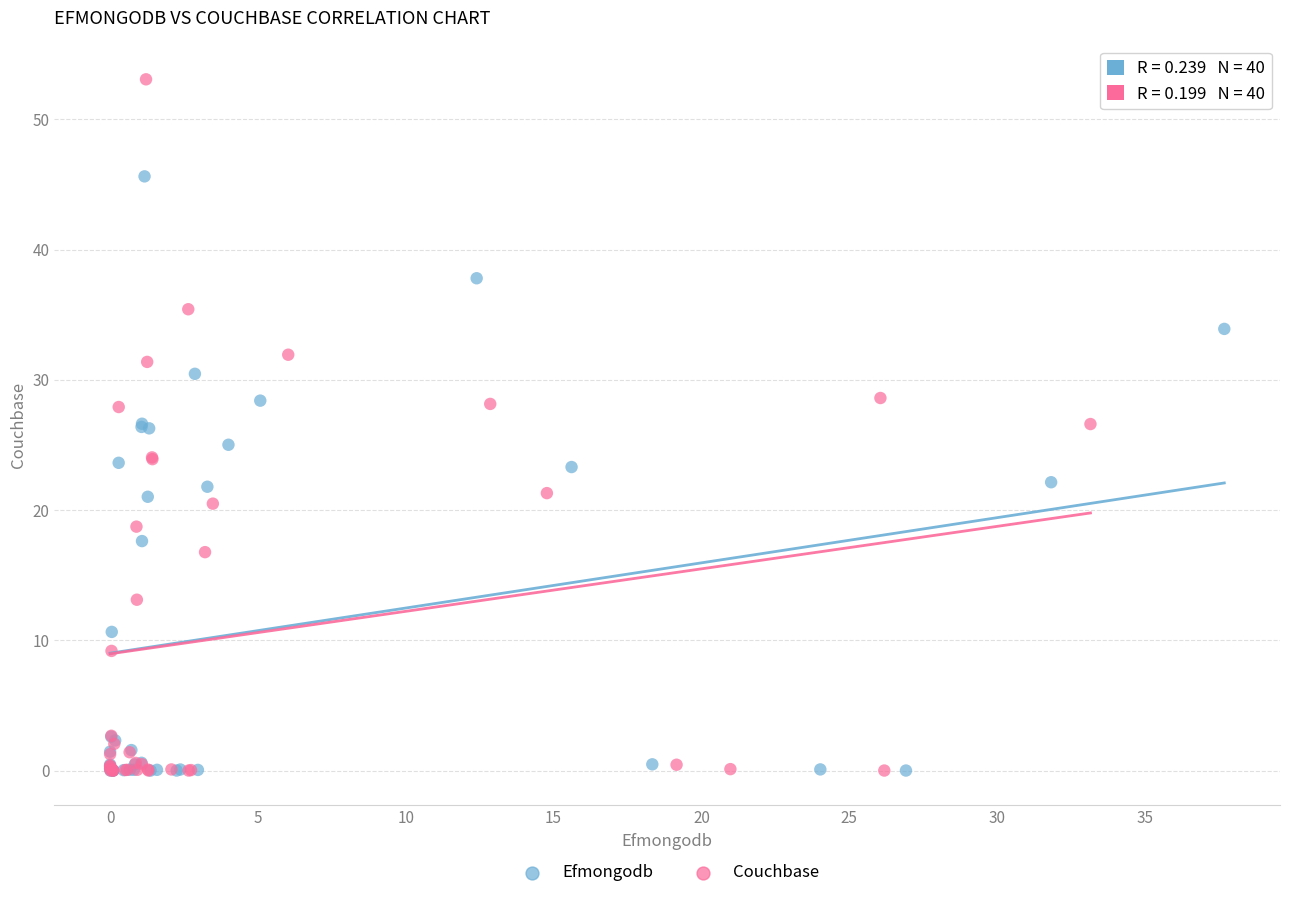

Which series reaches the maximum Y coordinate?

Couchbase